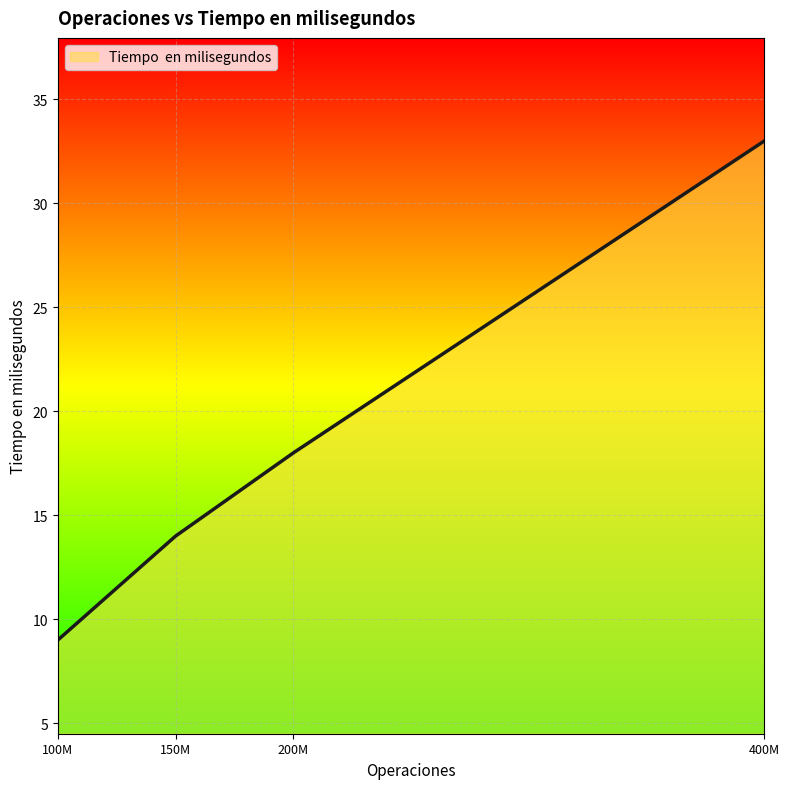

How many values are below 18?

2